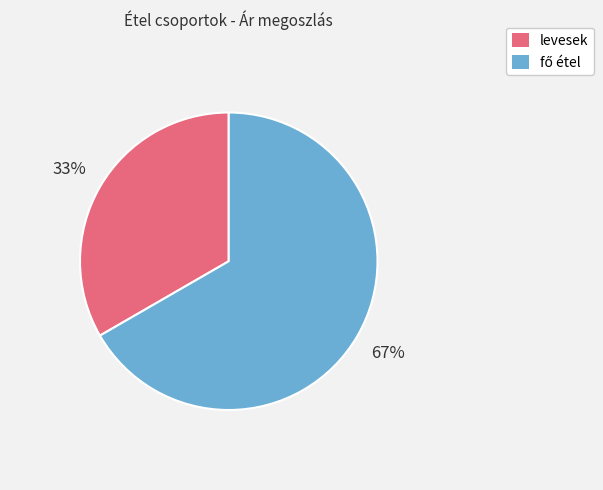

What percentage is the levesek slice, to the nearest percent?

33%